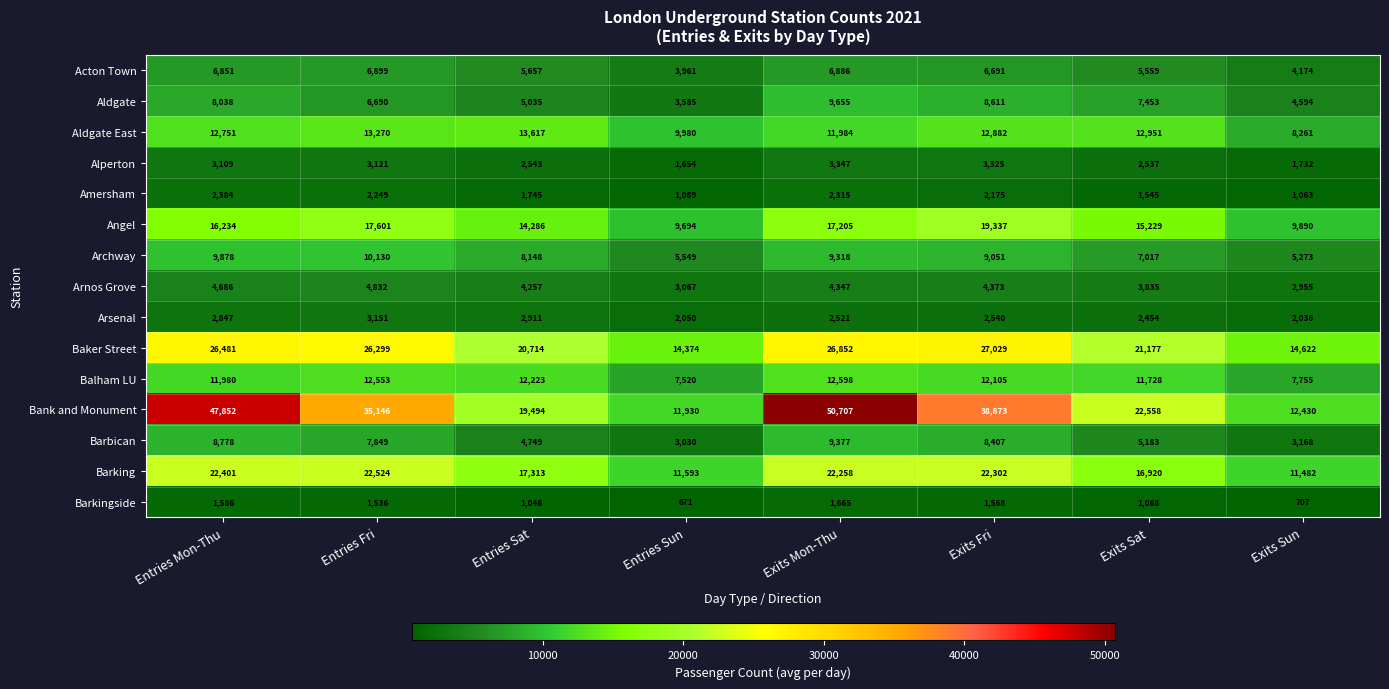

List the series in order of their peak value, highest first.

Bank and Monument, Baker Street, Barking, Angel, Aldgate East, Balham LU, Archway, Aldgate, Barbican, Acton Town, Arnos Grove, Alperton, Arsenal, Amersham, Barkingside